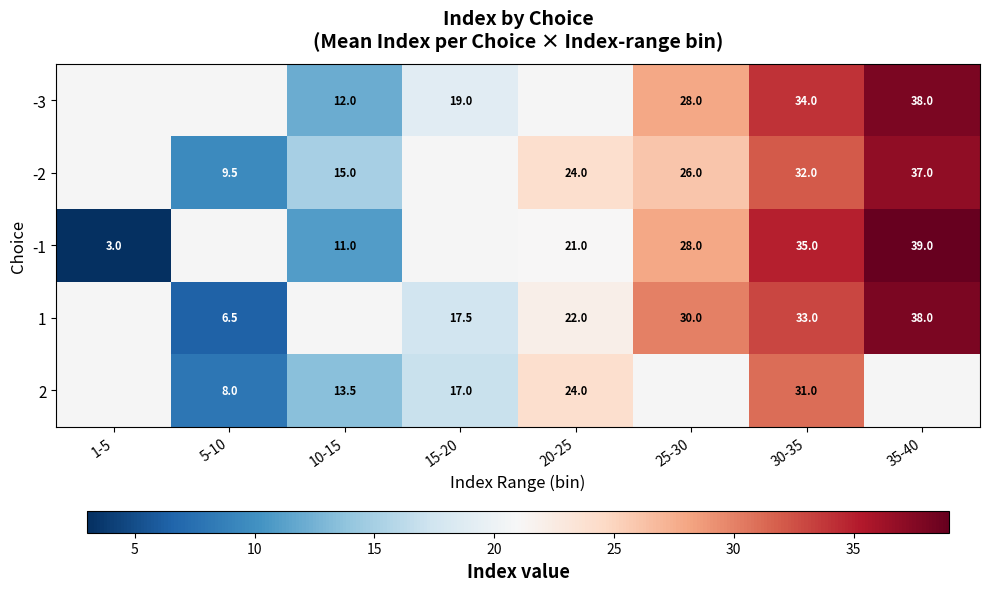

Is it true that 1 equals 64.5 at 35-40?

False